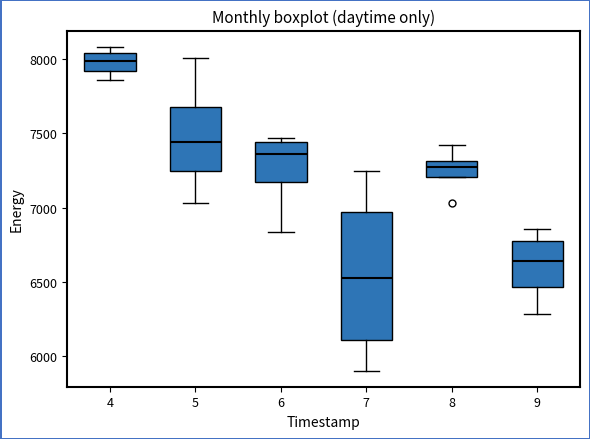

Where is the upper edge of the box at x = 5 on the y-axis? The values are not printed on the chart, so give them approximately, as read against the axis.

7650